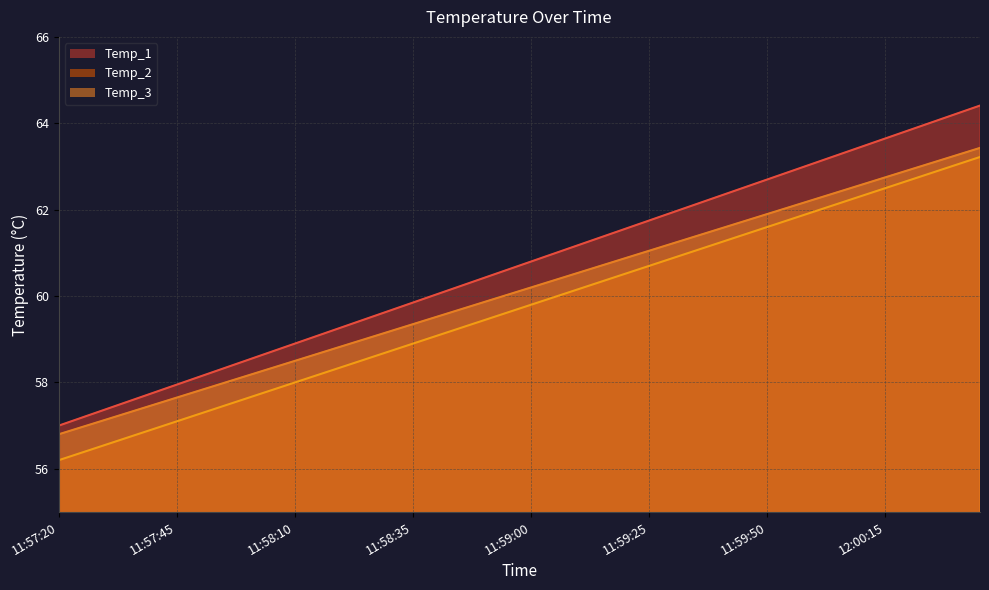

True or false: Temp_1 and Temp_3 cross at least once.

False